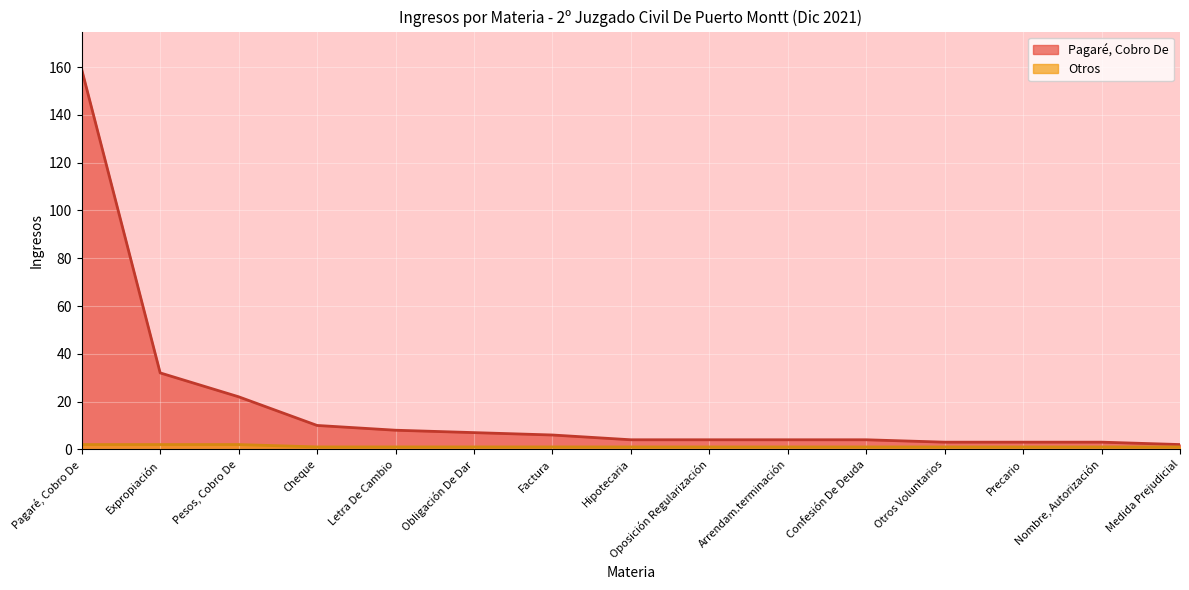

What is the label of the 9th point from the left?

Oposición Regularización